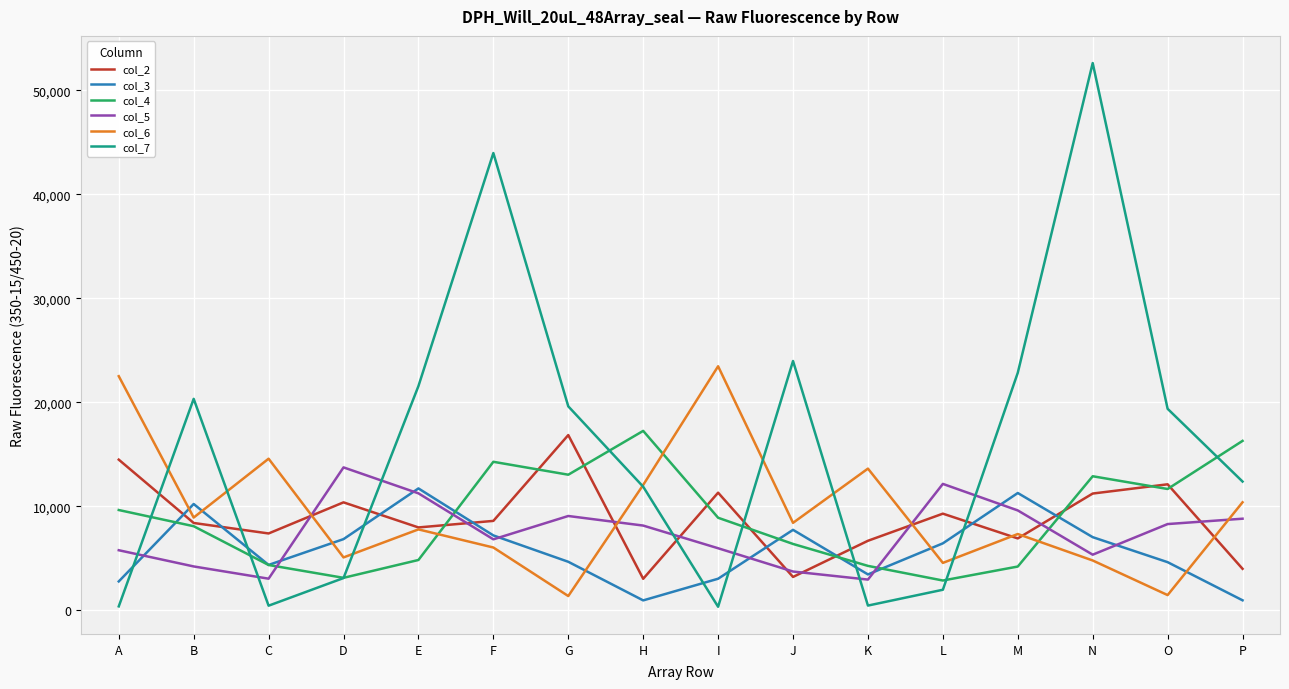

After their last crossing, which series has the higher values: col_6 or col_5?

col_6